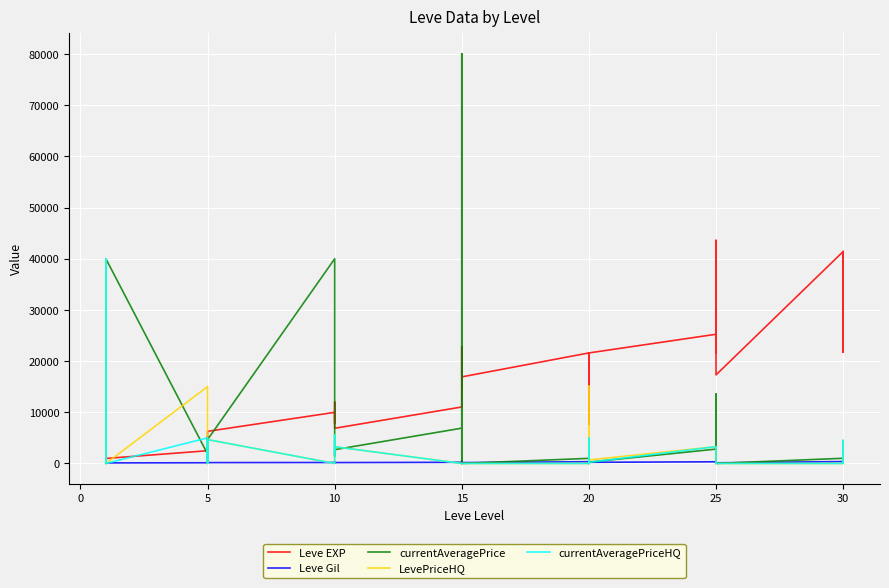

Is it true that Leve Gil equals 139 at 5?

True